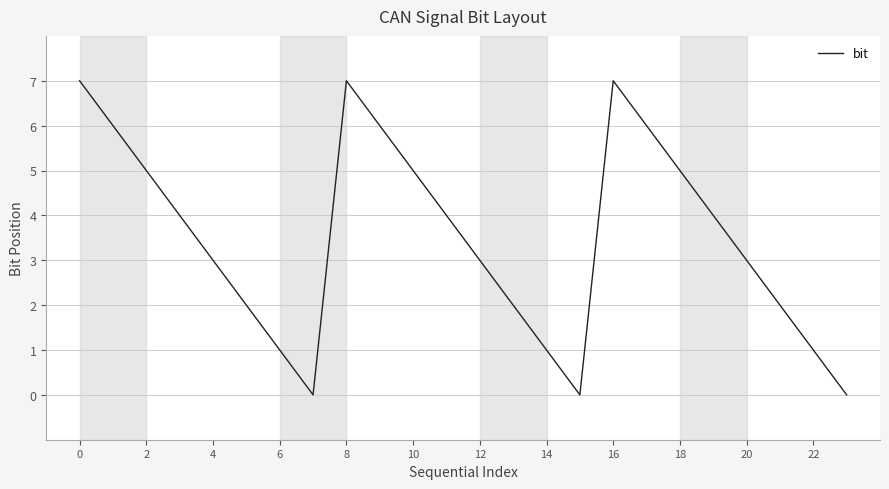

What is the difference between the maximum and minimum values?

7